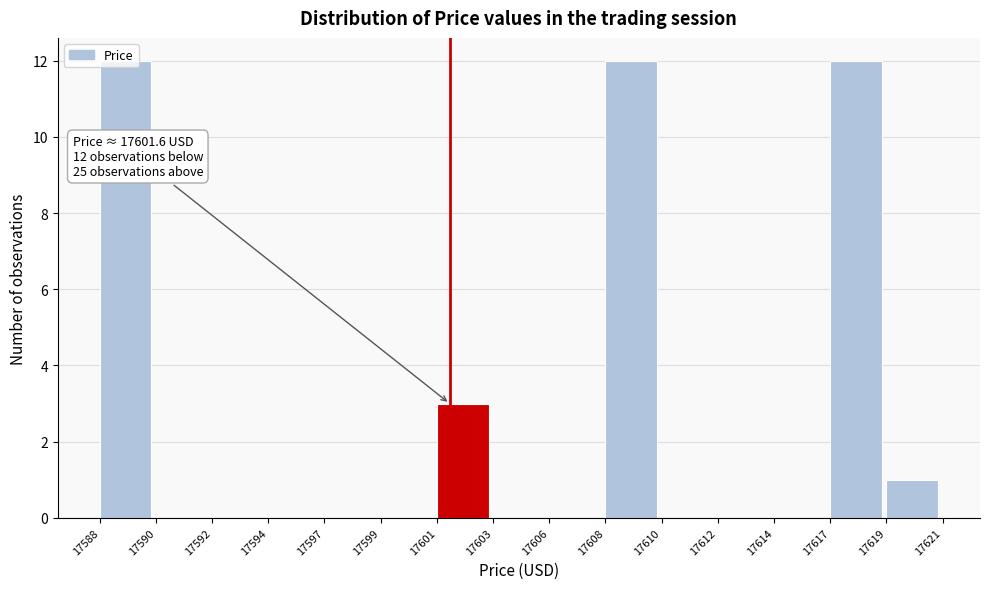

What is the greatest value displayed?

12